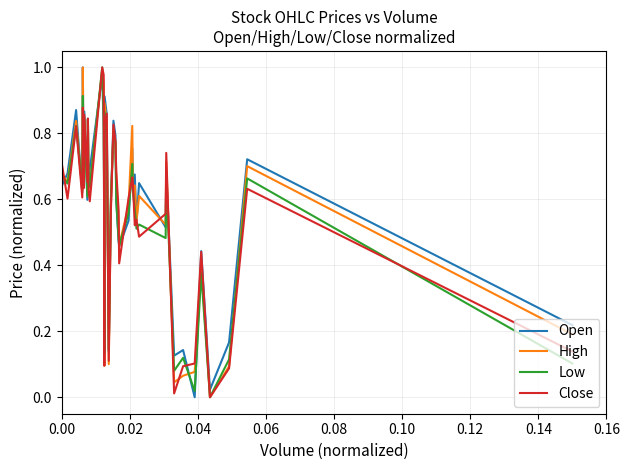

How many distinct data groups are displayed?

4